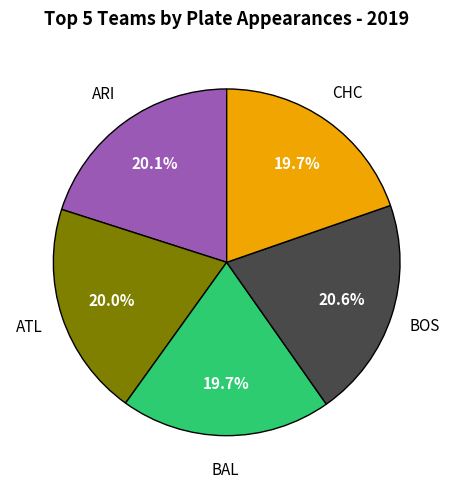

Is there any slice that represents more than half of the pie?

No